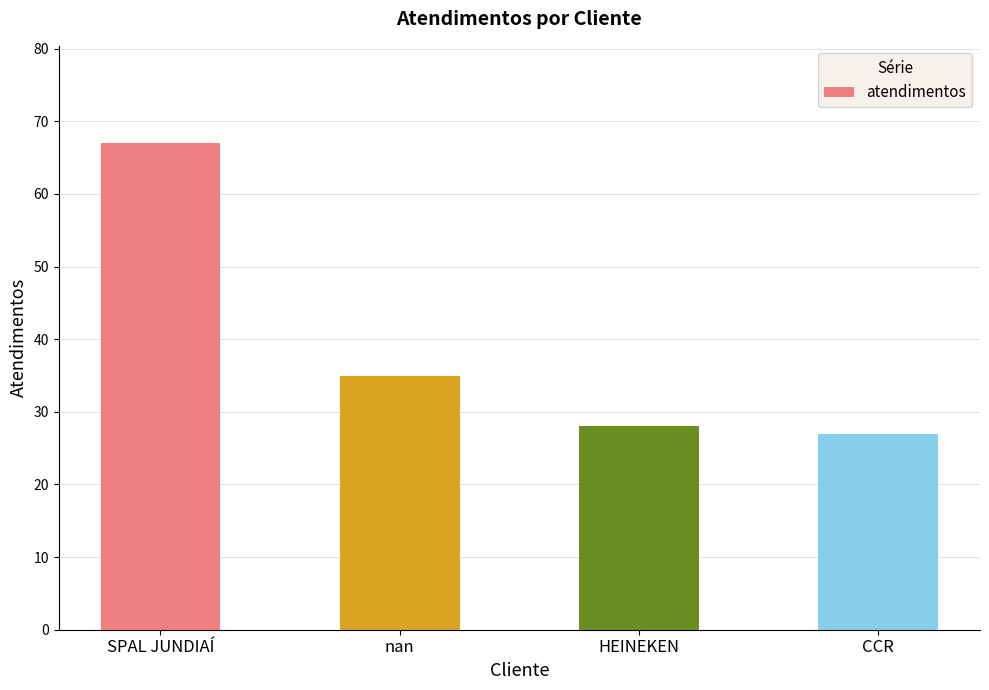

Reading left to right, transcribe all the data shown in this chart.

67	35	28	27